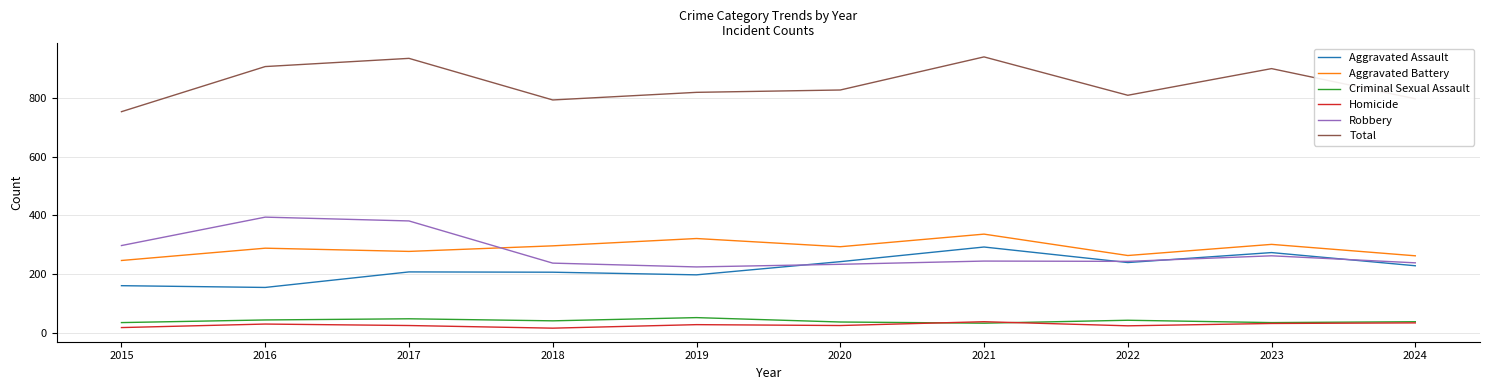

The Total series shows 798 at 2024. True or false?

True